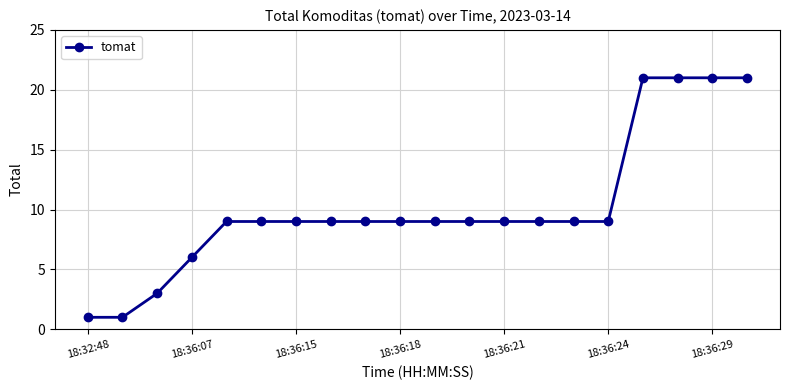

Does the chart display data point markers on the line(s)?

Yes